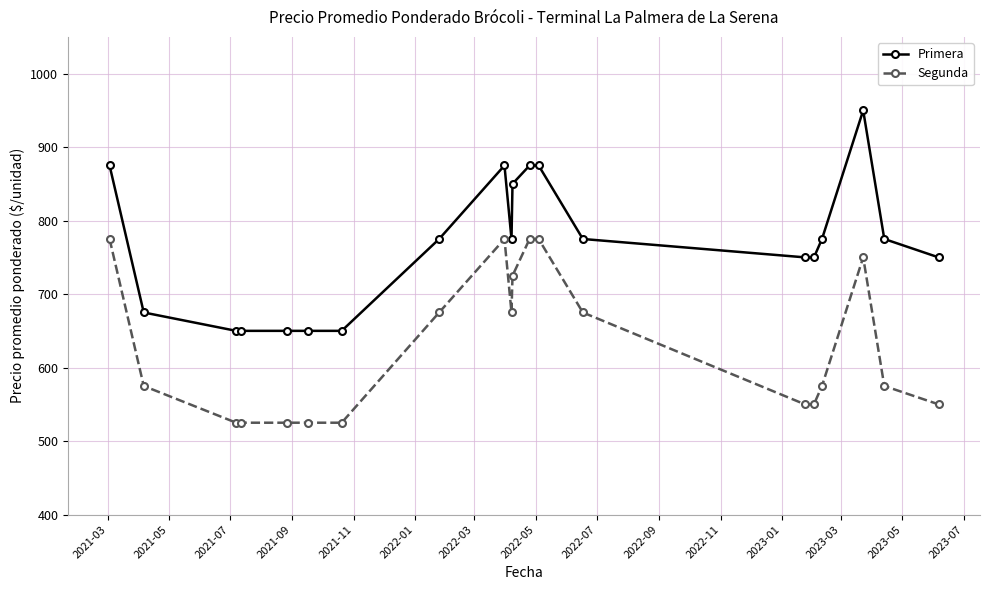

Rank the series by their average value, from highest to lowest.

Primera, Segunda